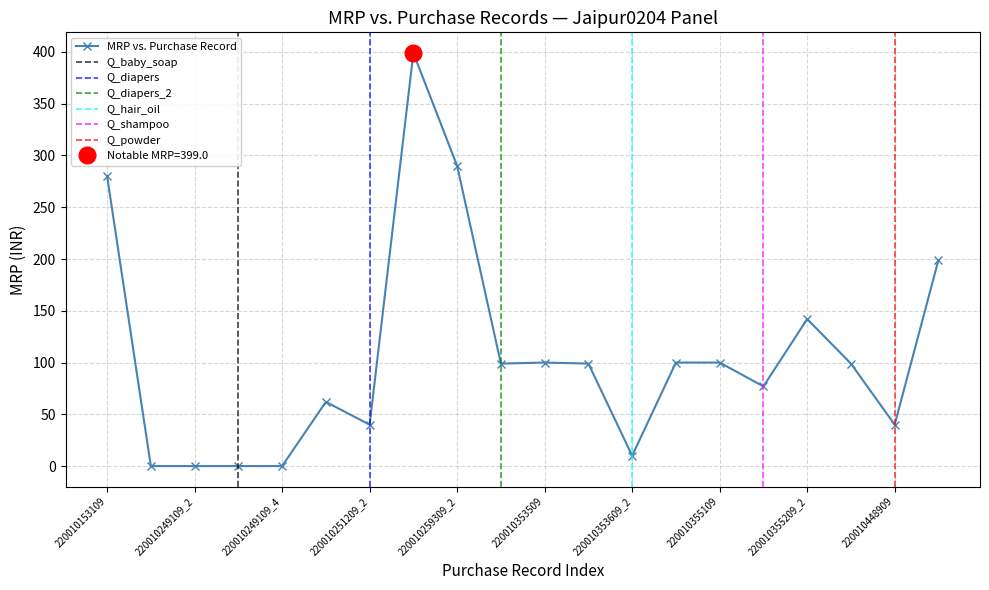

What is the label of the 17th point from the left?

220010355209_2